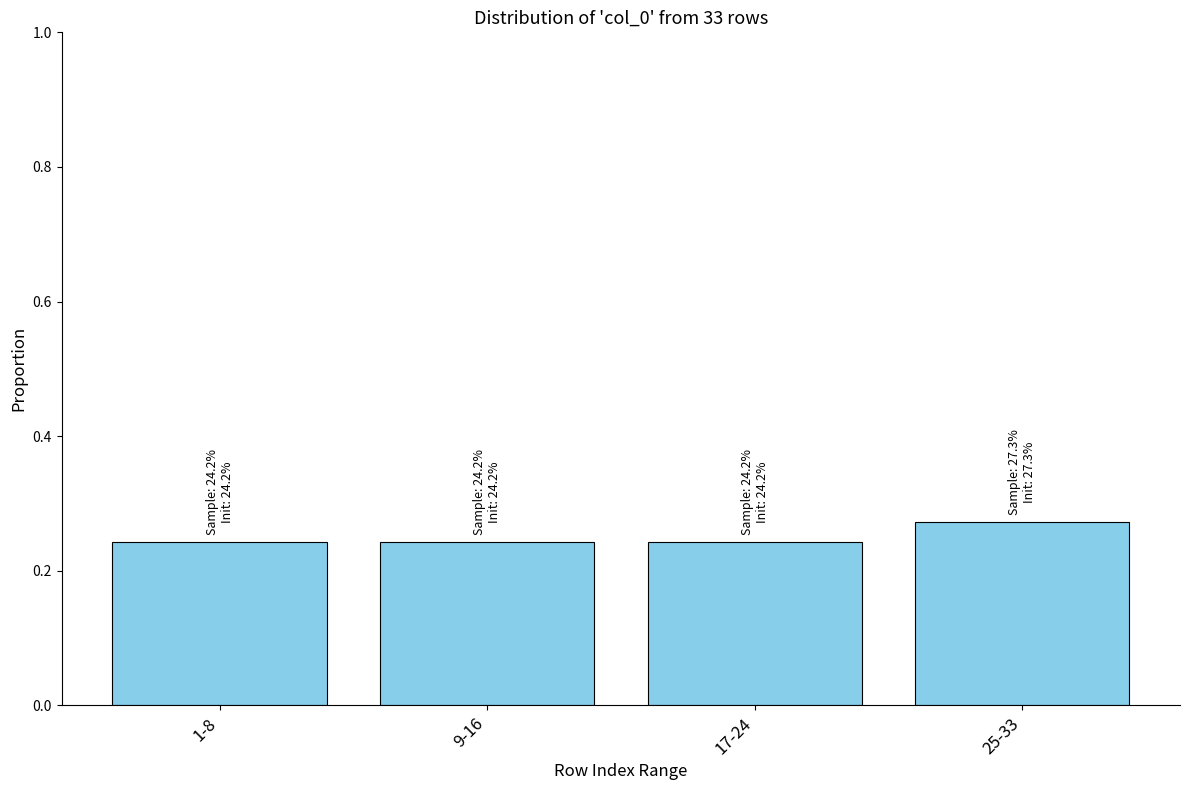

How many values are between 0 and 1?

4